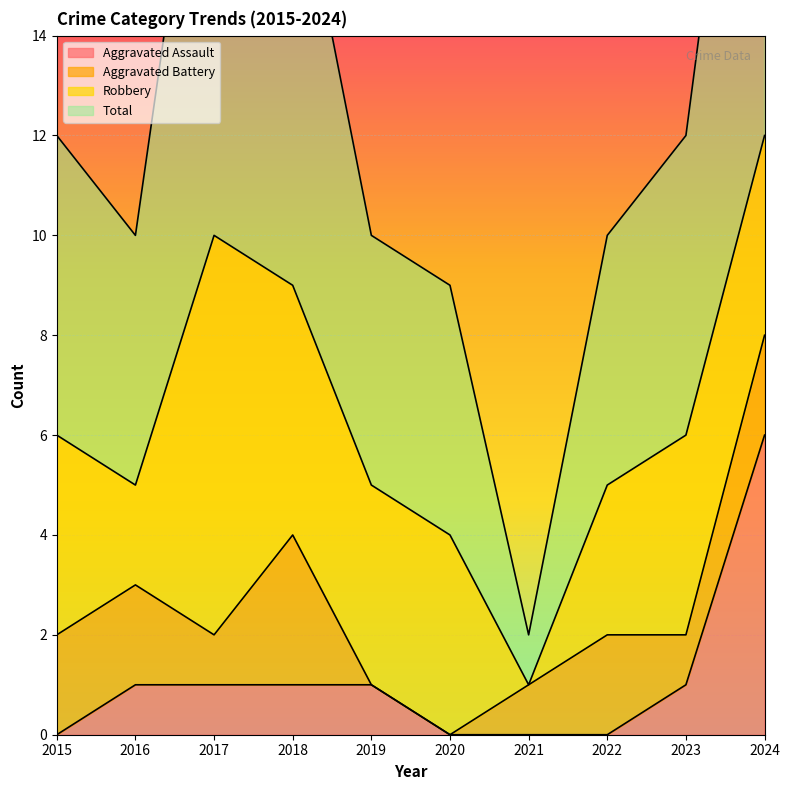

Which category has the lowest value in the Total series?

2021